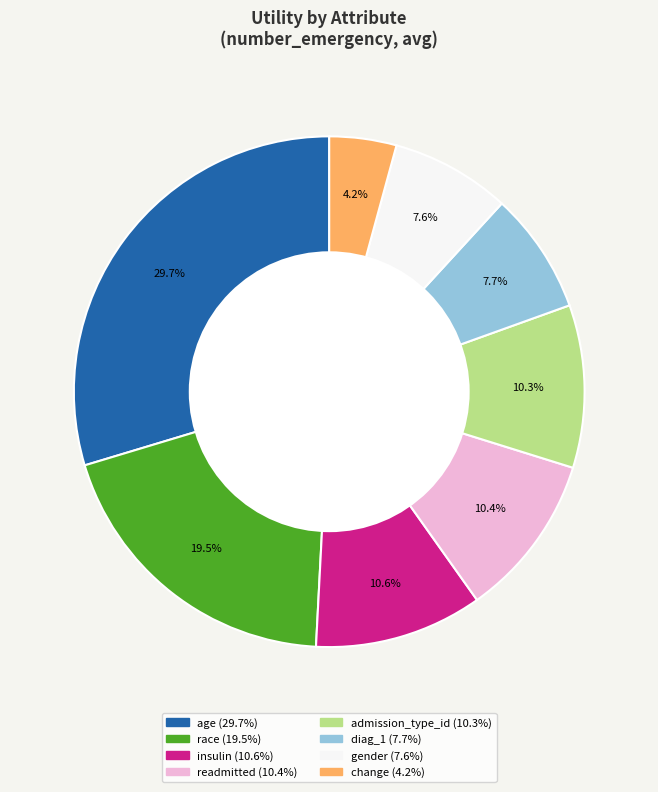

Is there any slice that represents more than half of the pie?

No